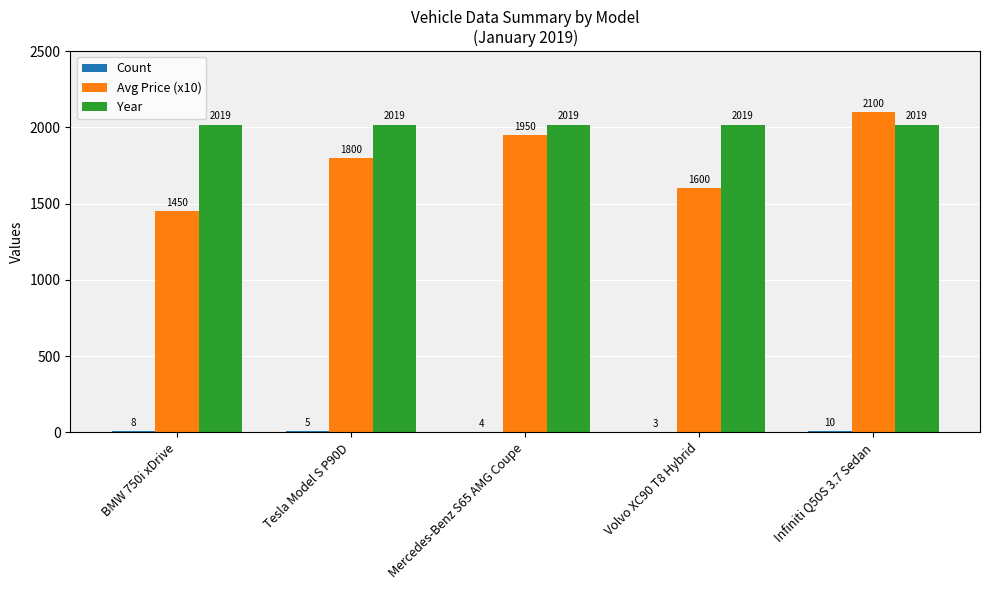

Which series changed the most between BMW 750i xDrive and Tesla Model S P90D?

Avg Price (x10)